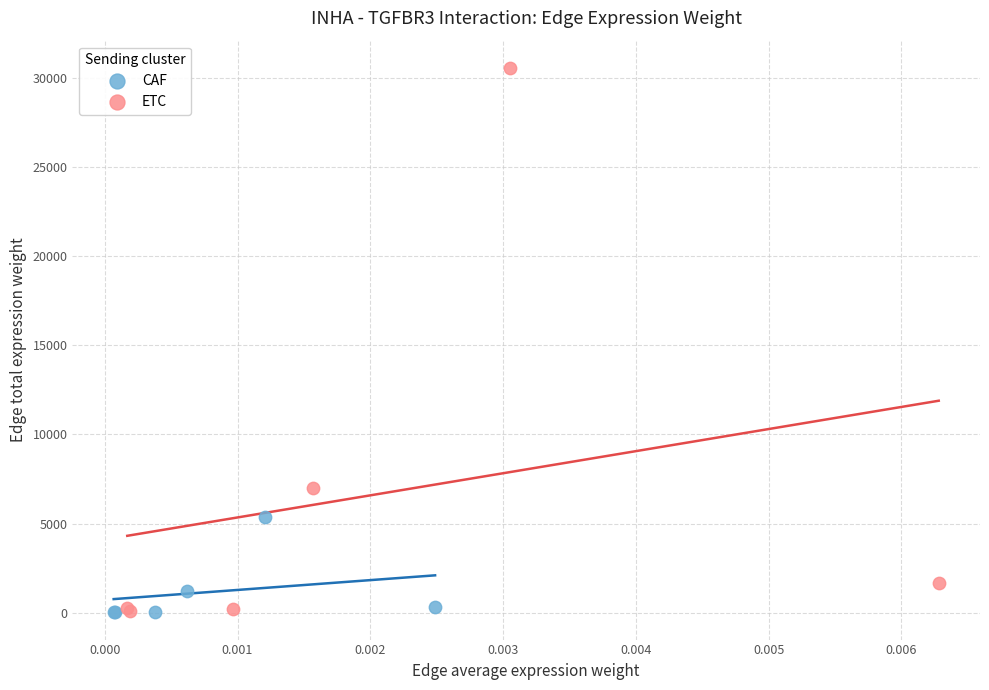

Which series reaches the maximum Y coordinate?

ETC